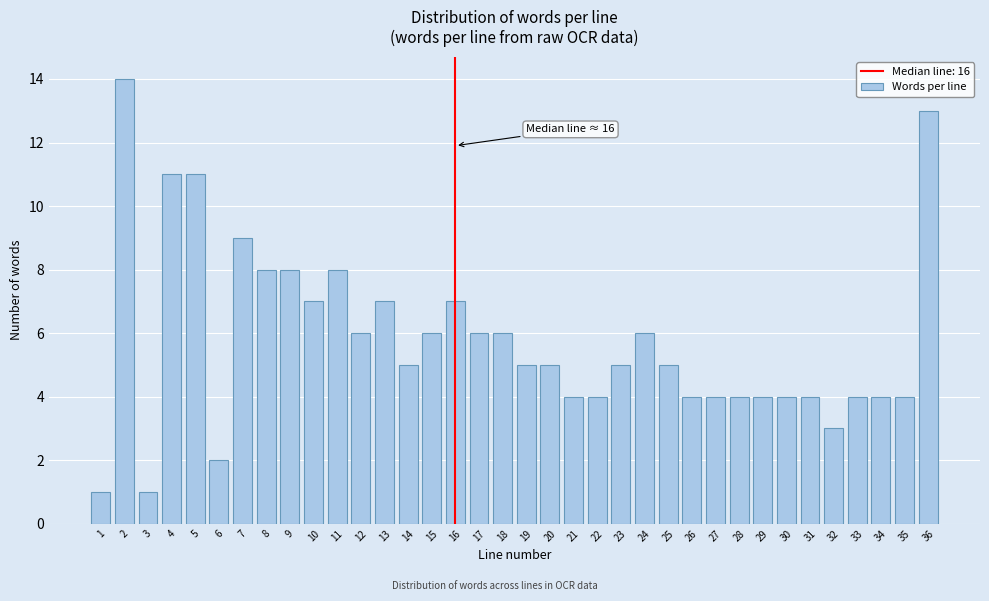

What is the maximum value shown in the chart?

14